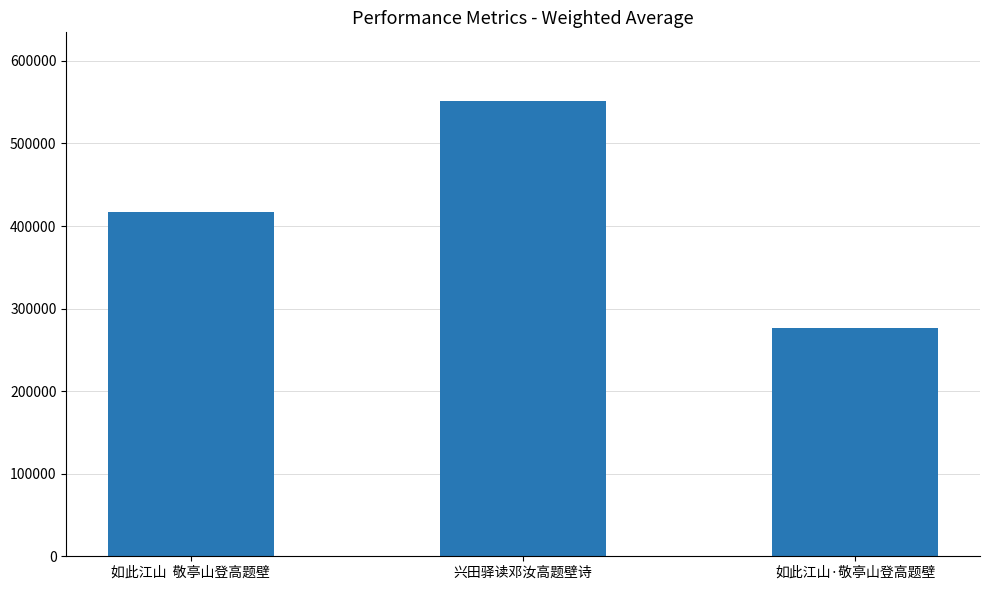

The chart shows a value of 215766 at 如此江山  敬亭山登高题壁. True or false?

False